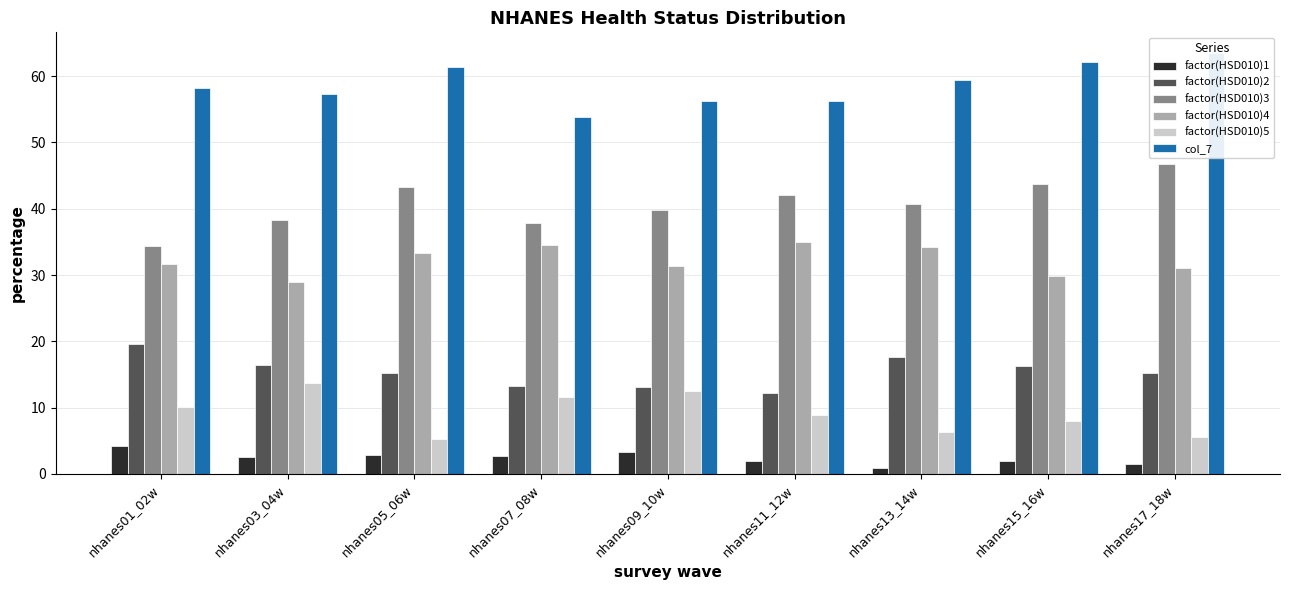

What is the approximate value of factor(HSD010)2 at nhanes13_14w?

17.7